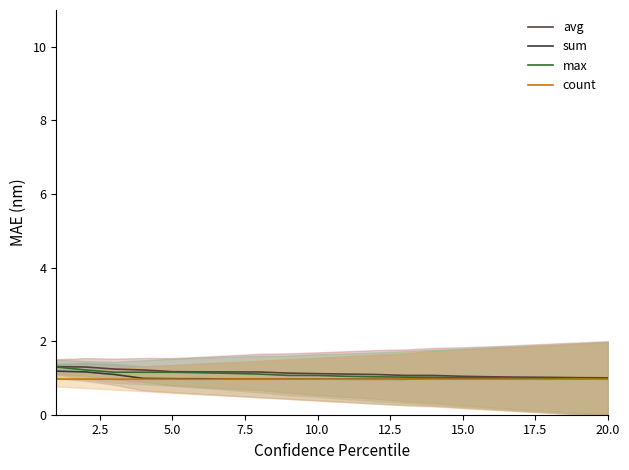

What is the lowest value of the count series?

1.0